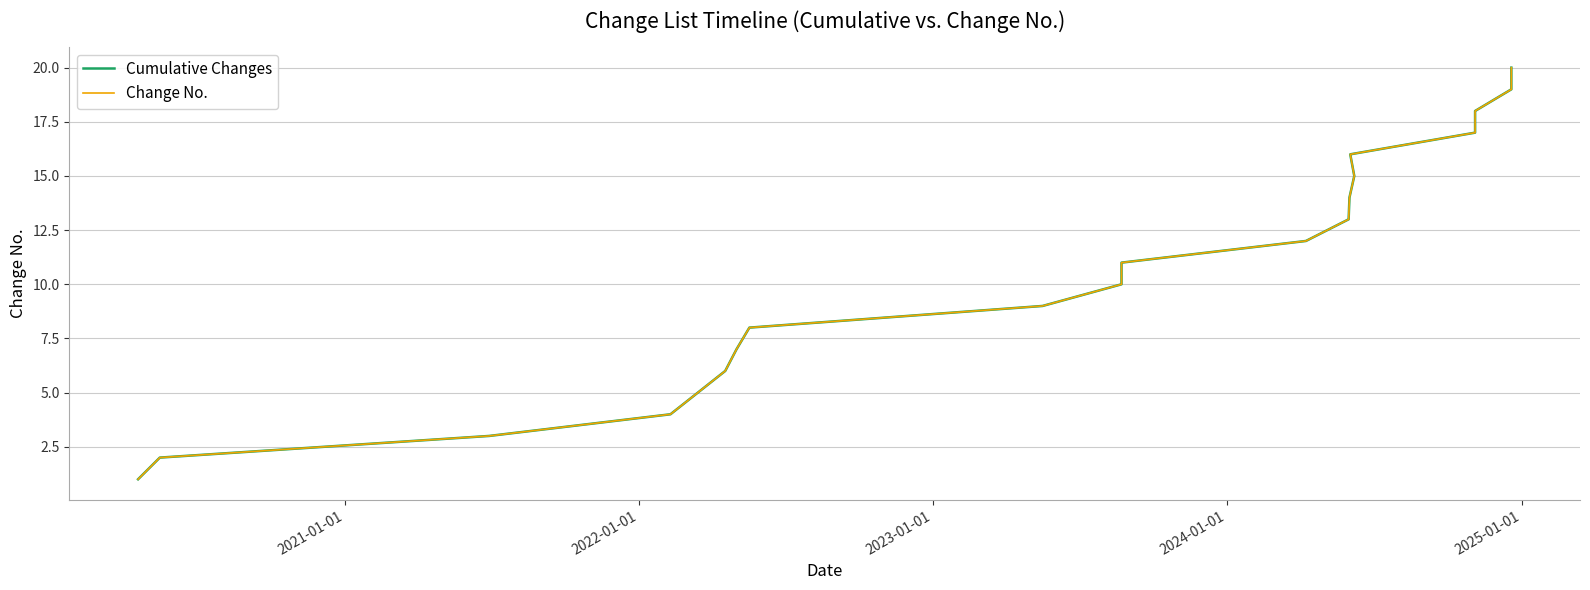

What is the value of the Cumulative Changes point at the 13th from the left?

13